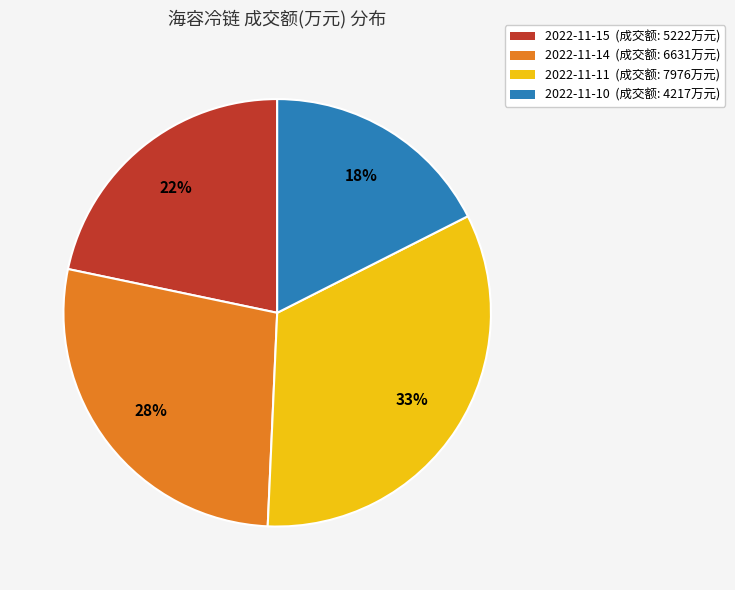

Is there any slice that represents more than half of the pie?

No